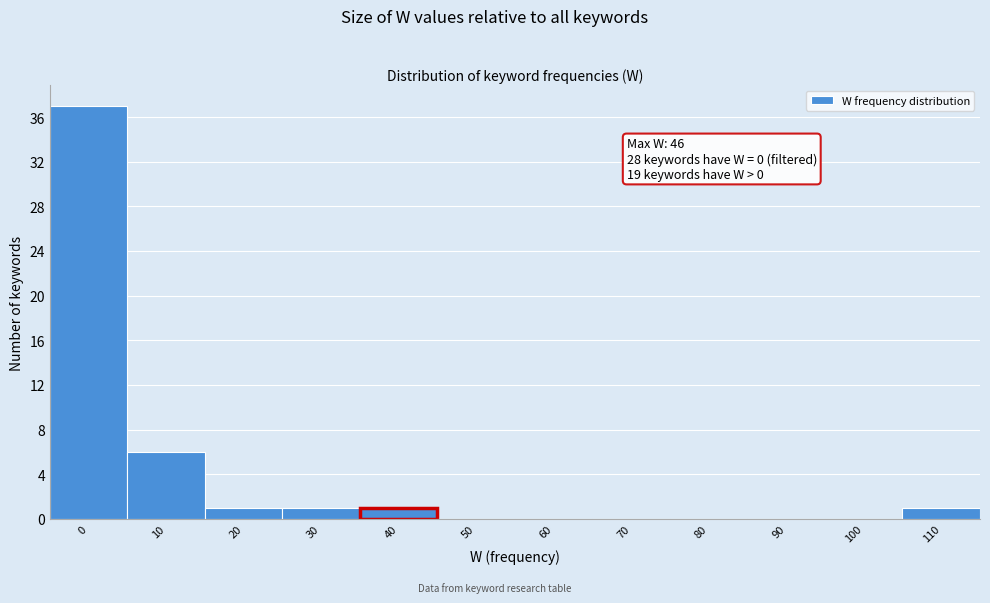

Reading left to right, list all the values displayed in this chart.

0=37	10=6	20=1	30=1	40=1	50=0	60=0	70=0	80=0	90=0	100=0	110=1